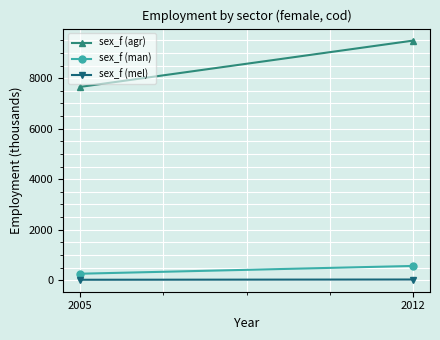

Between 2005 and 2012, which series saw the biggest shift?

sex_f (agr)